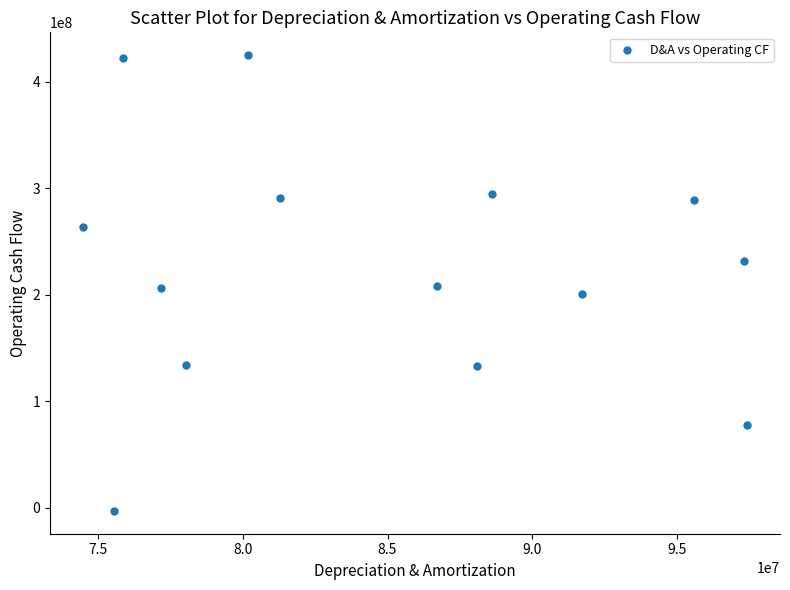

What is the range of X values (max minus min)?

22937000